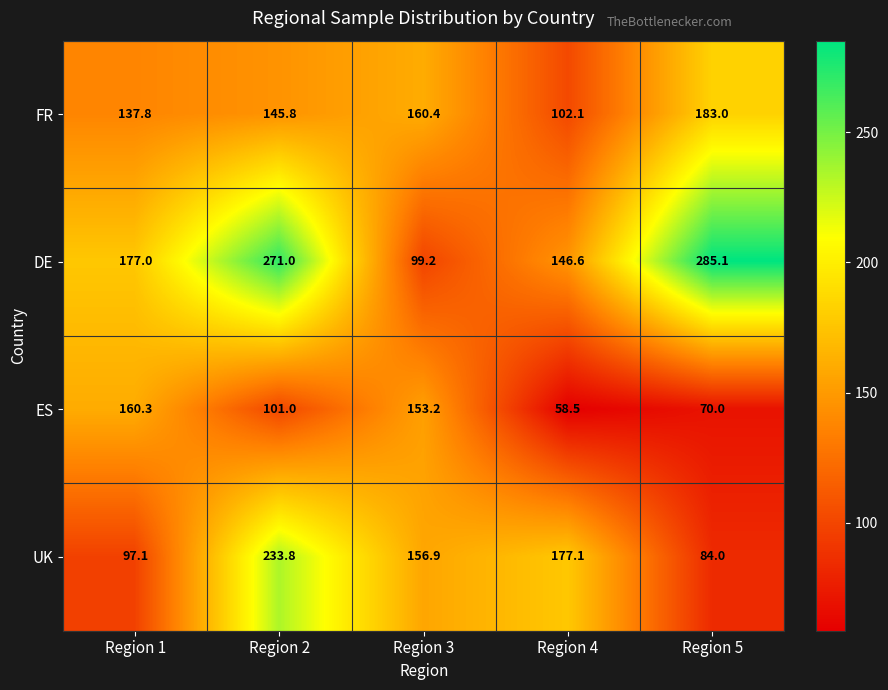

Reading right to left, extract all data points from this chart.

FR: 183.0	102.1	160.4	145.8	137.8
DE: 285.1	146.6	99.2	271.0	177.0
ES: 70.0	58.5	153.2	101.0	160.3
UK: 84.0	177.1	156.9	233.8	97.1